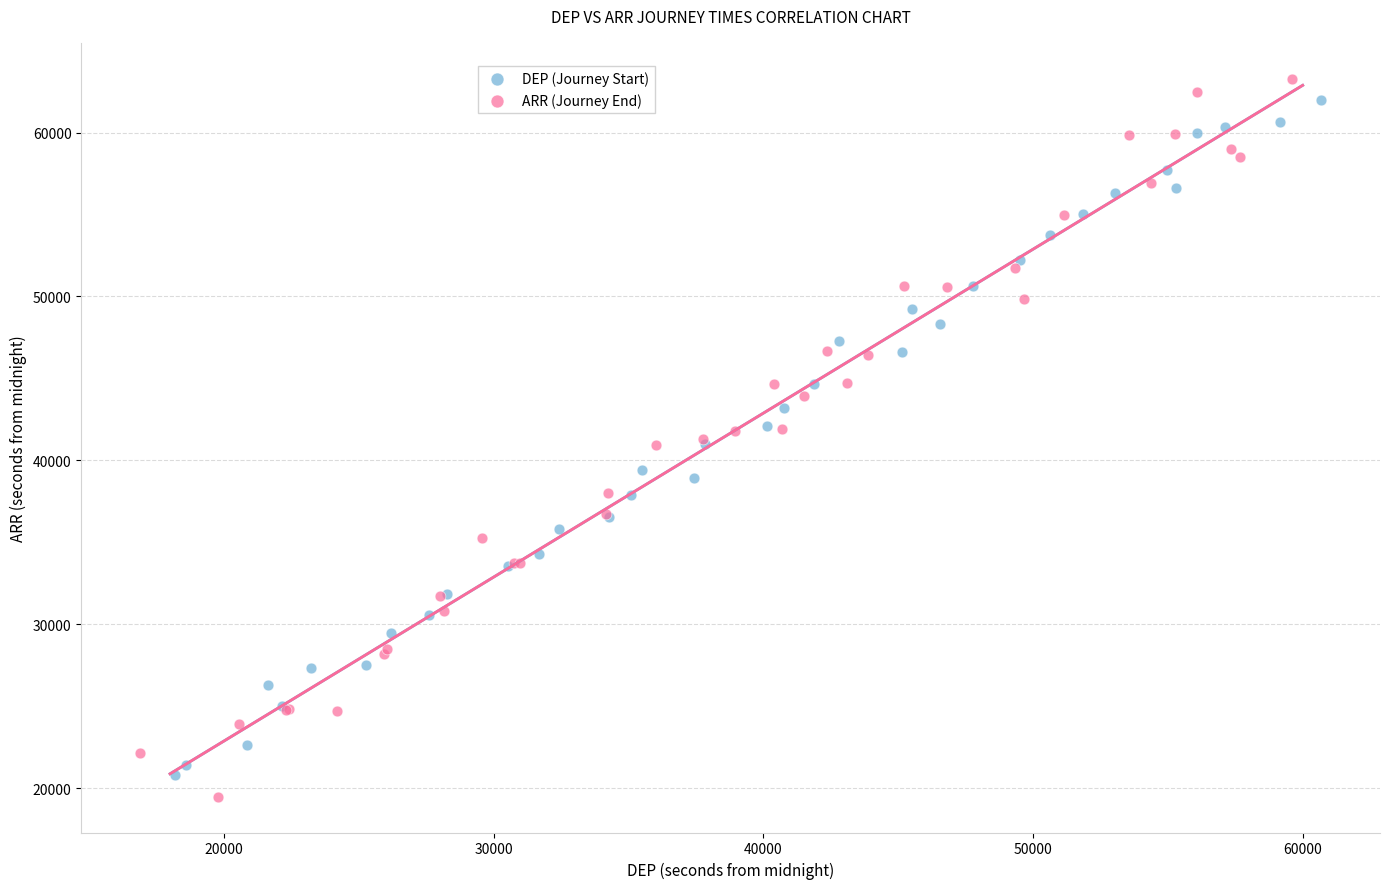

Which series has the widest spread of Y values?

ARR (Journey End)